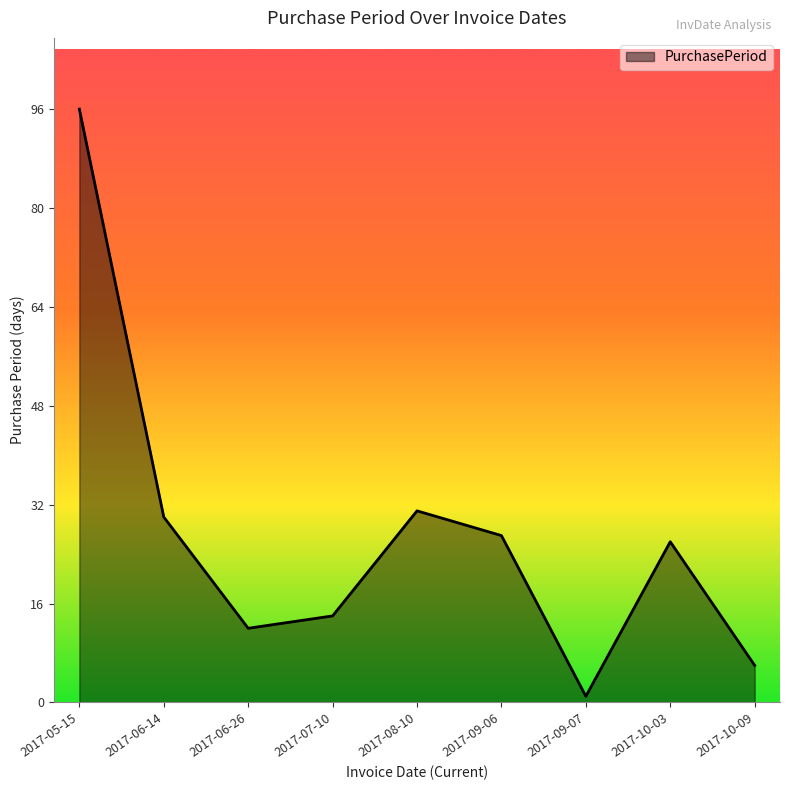

List the labels in order of value, smallest first.

2017-09-07, 2017-10-09, 2017-06-26, 2017-07-10, 2017-10-03, 2017-09-06, 2017-06-14, 2017-08-10, 2017-05-15